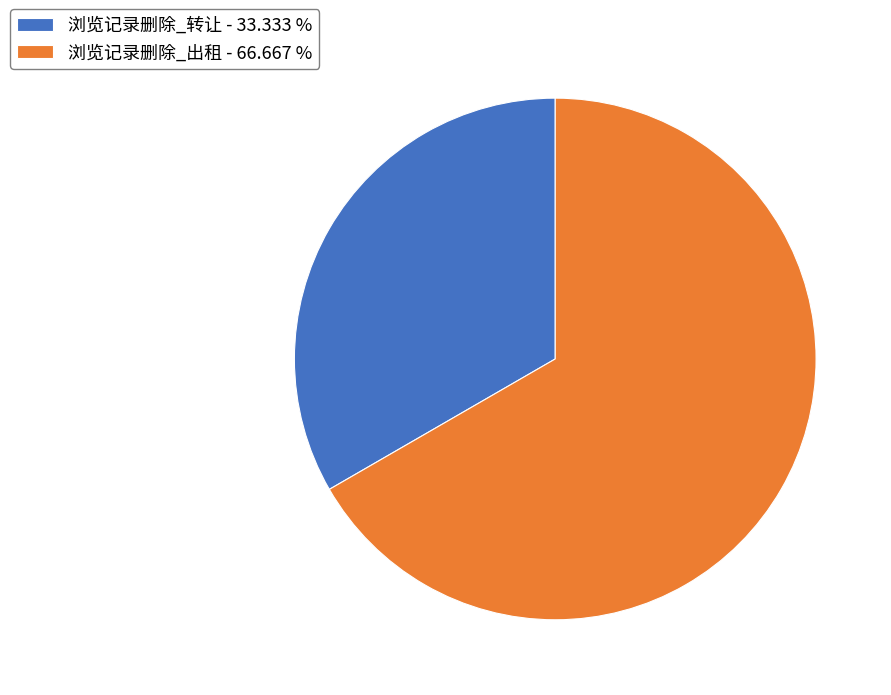

How many segments does this pie chart have?

2